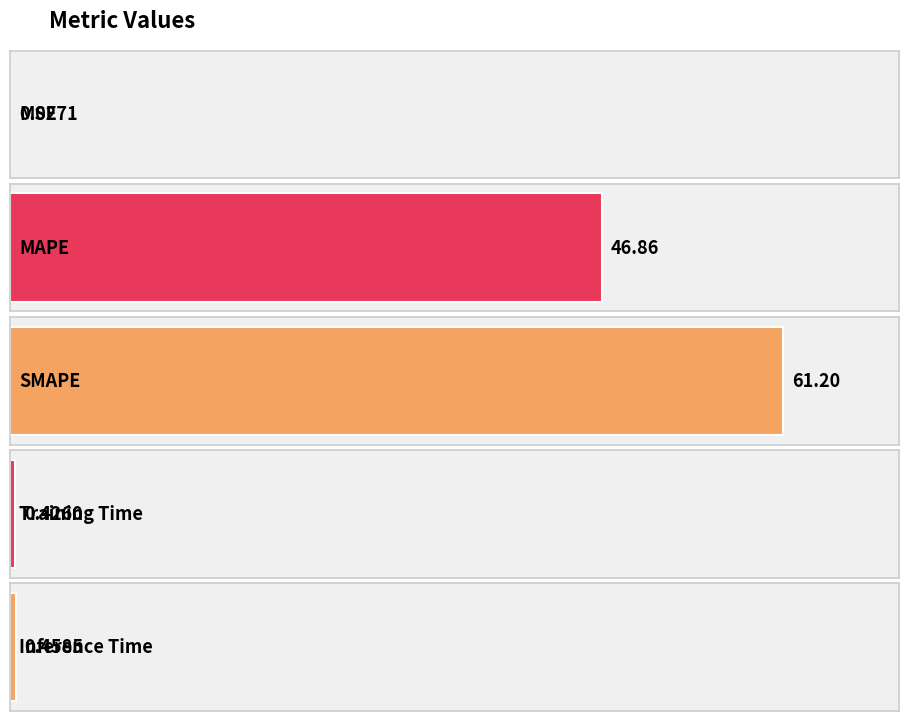

What is the sum of the values at MAPE and Inference Time?

47.3